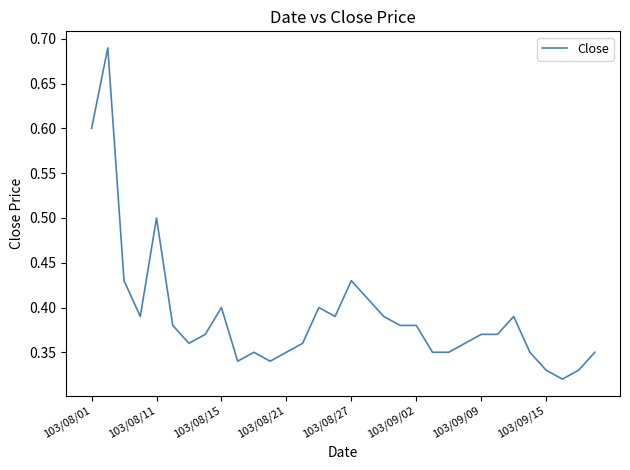

What is the value of the 1st point from the left?

0.6